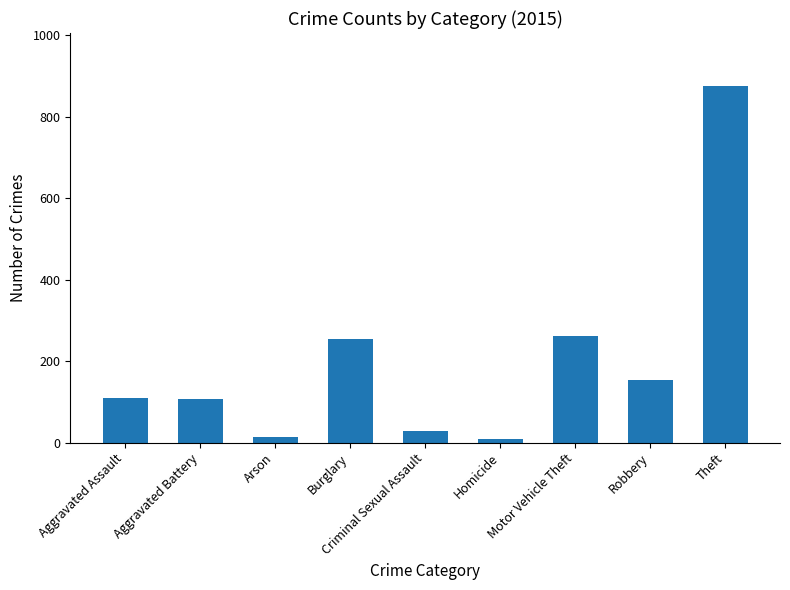

Is it true that the value at Theft is 874?

True